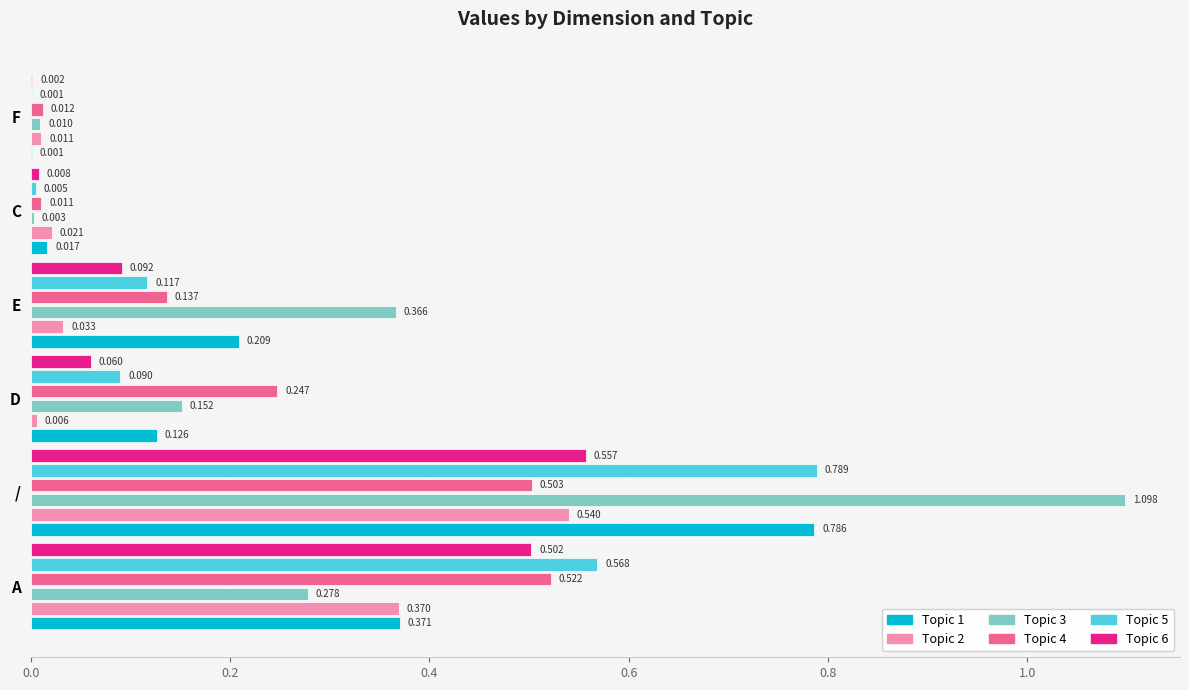

Count the number of categories in the chart.

6